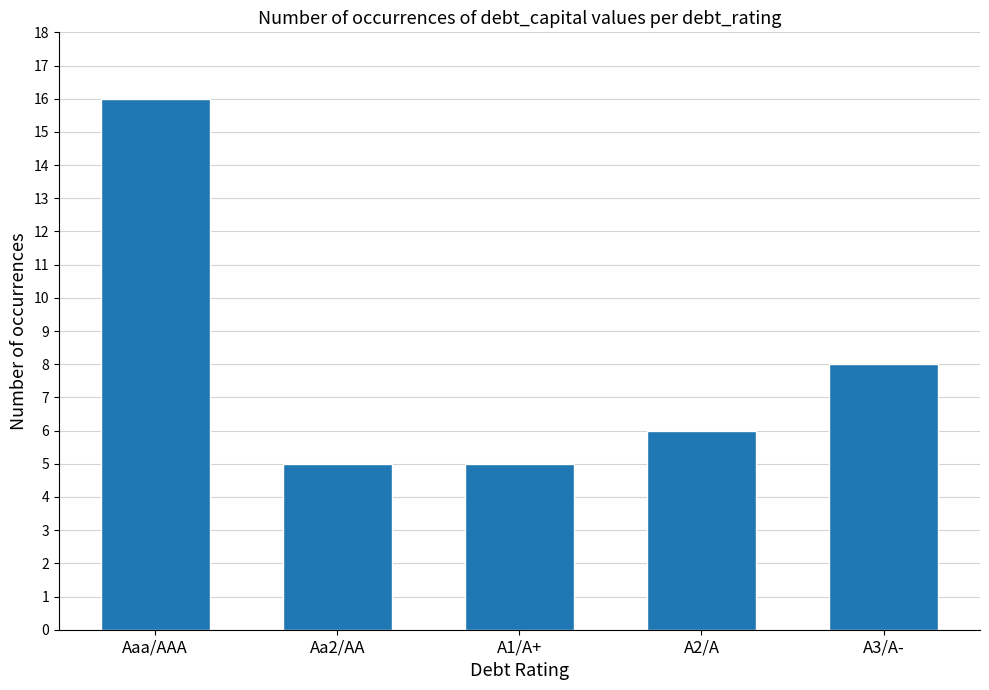

Does the chart contain stacked bars?

No